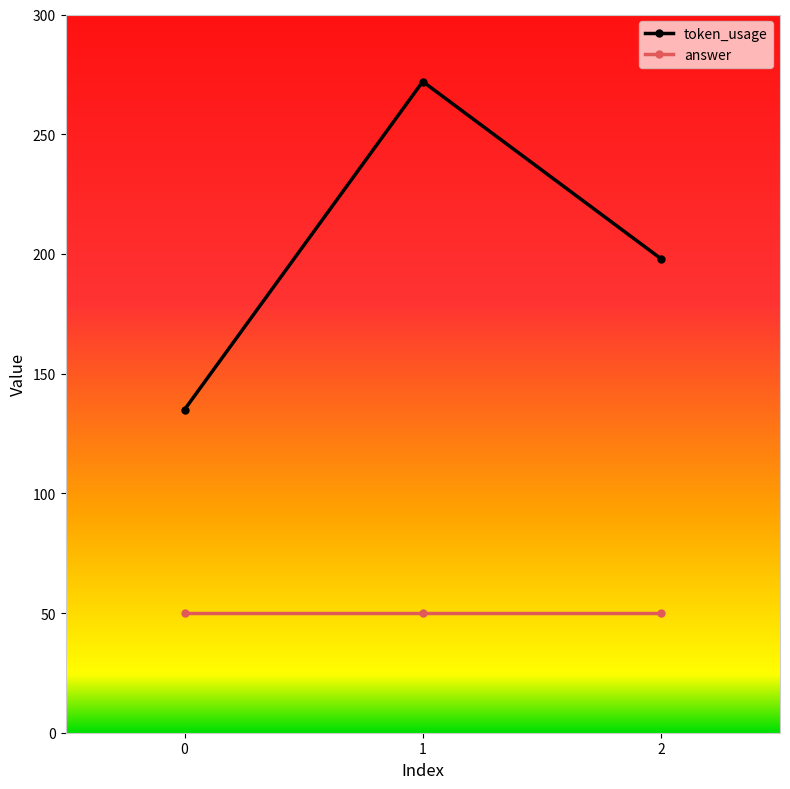

True or false: token_usage has a value of 135 at 0.

True